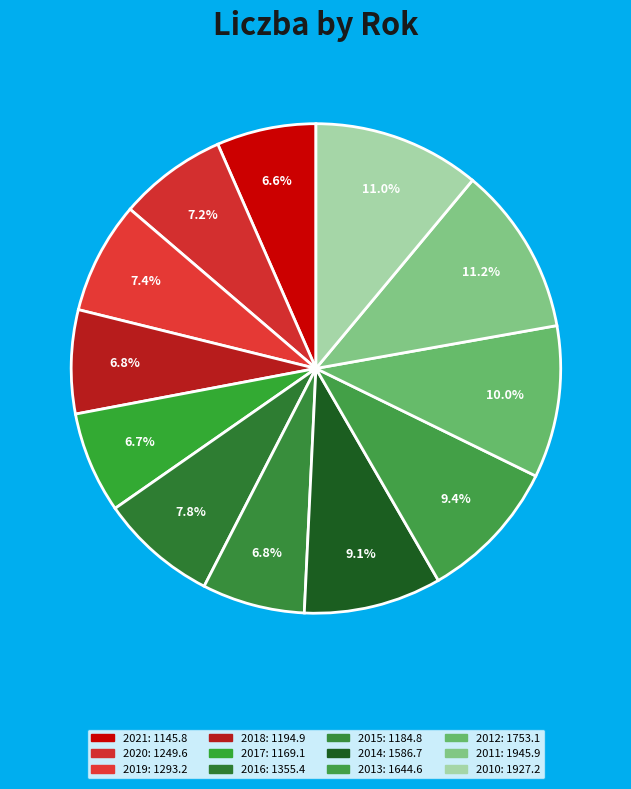

How many slices are in this pie chart?

12